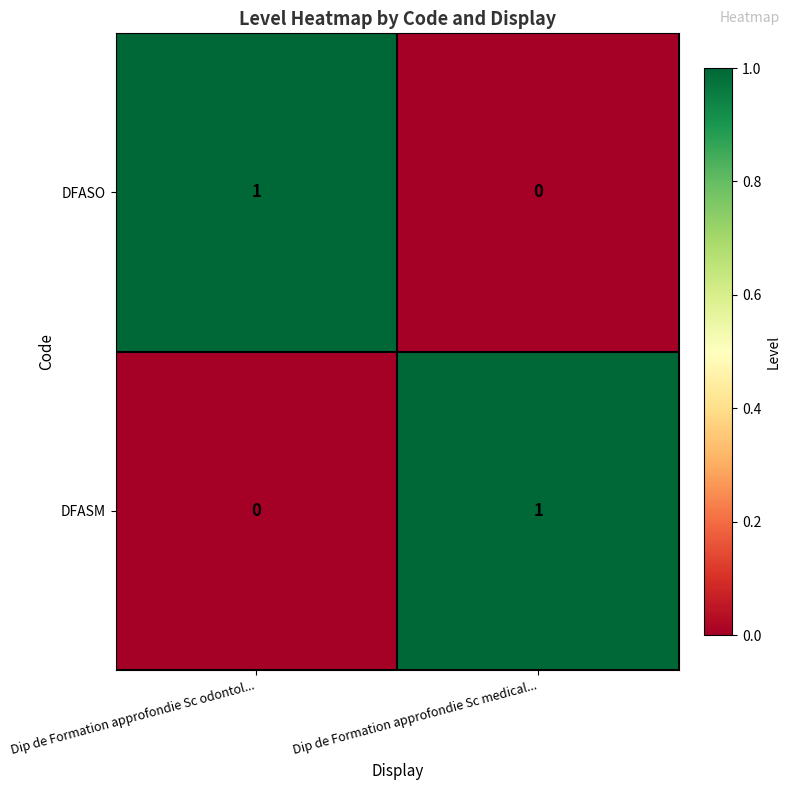

Reading right to left, what are all the values shown in this chart?

DFASO: Dip de Formation approfondie Sc medical...=0	Dip de Formation approfondie Sc odontol...=1
DFASM: Dip de Formation approfondie Sc medical...=1	Dip de Formation approfondie Sc odontol...=0